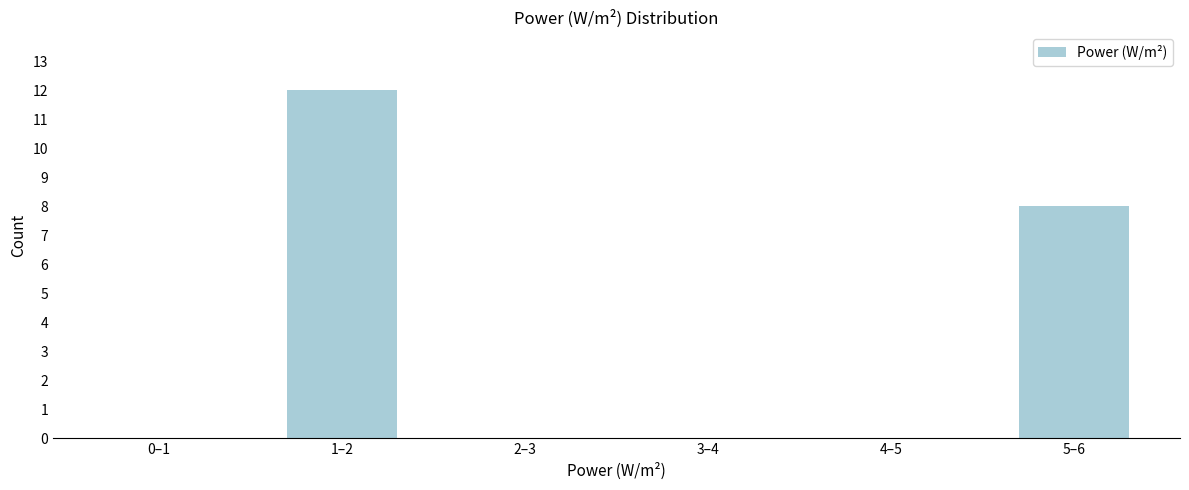

The chart shows a value of -7 at 4–5. True or false?

False